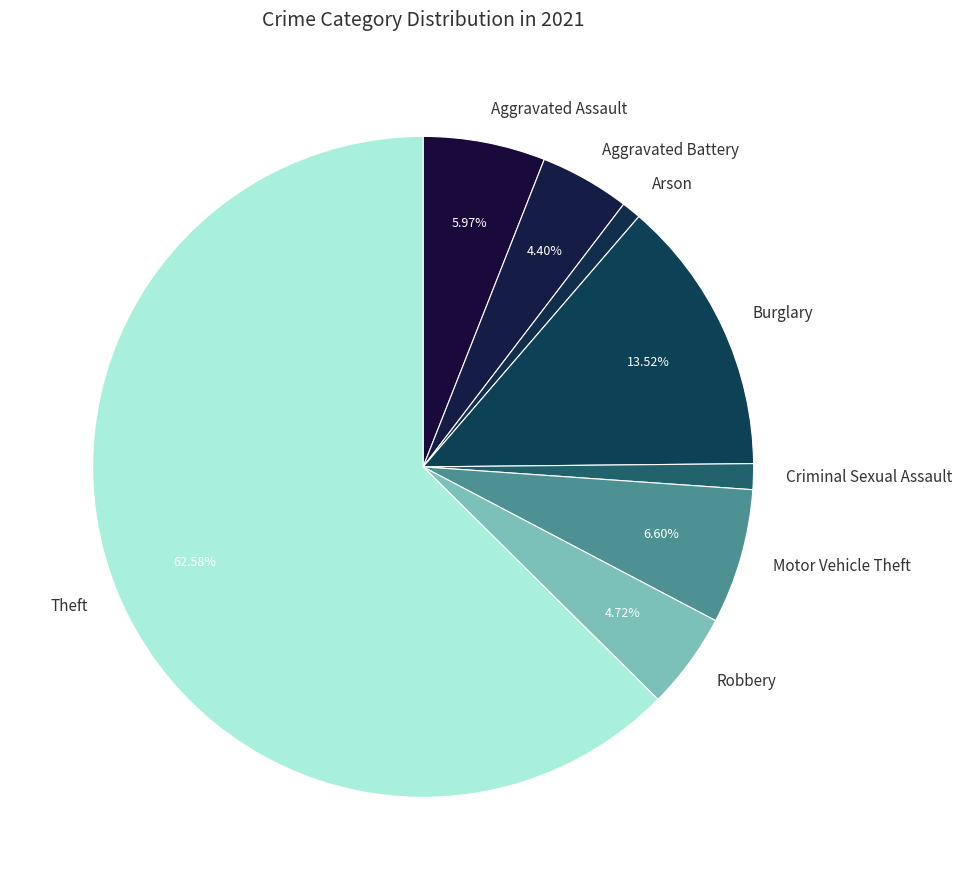

What is the largest slice in the pie chart?

Theft